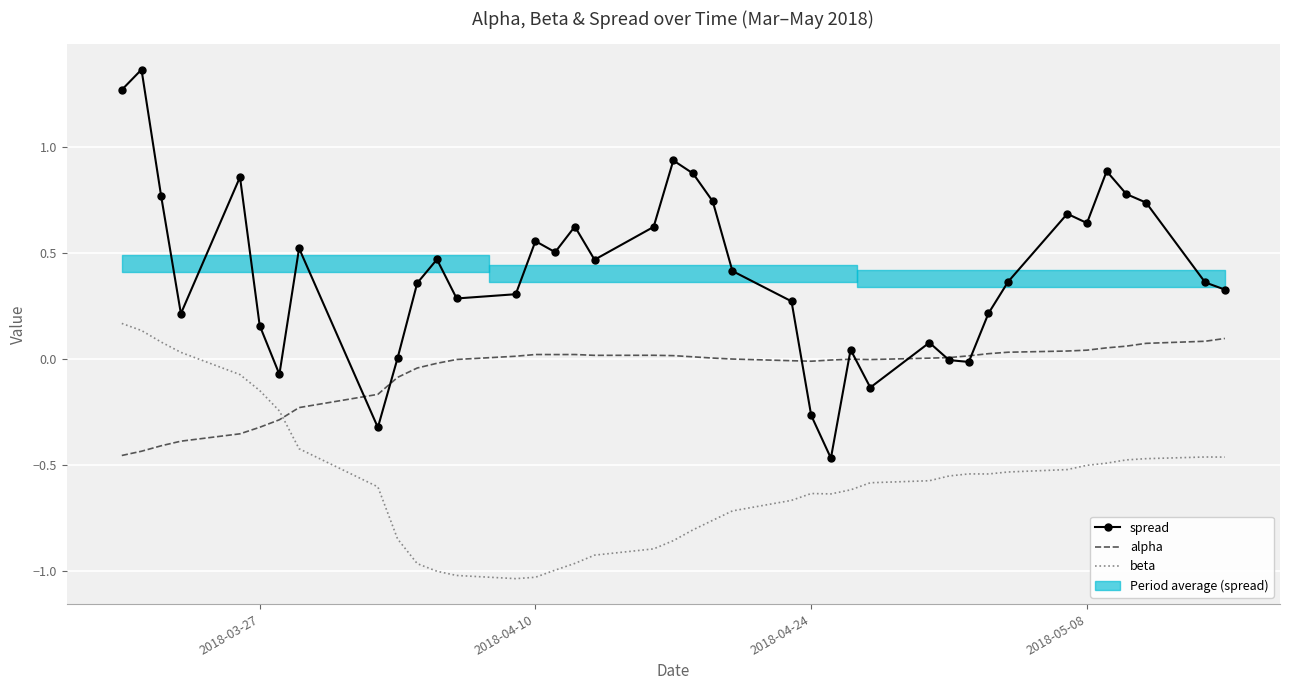

In spread, how many points are higher than both neighbors (excluding endpoints)?

11